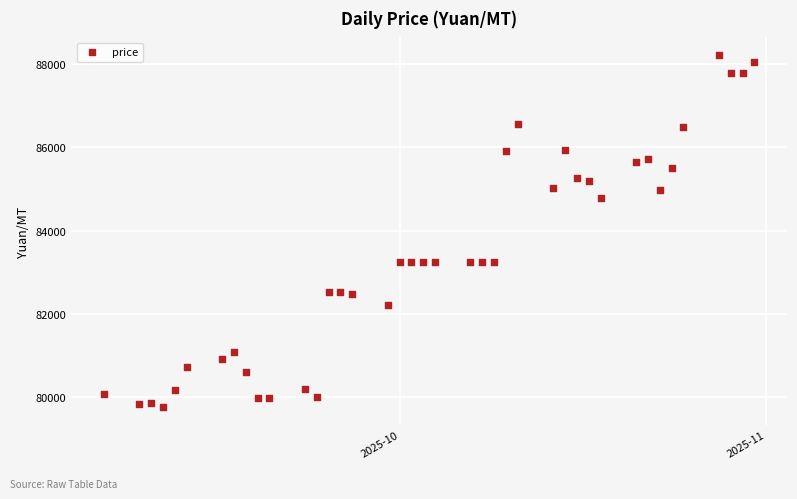

What is the range of X values (max minus min)?

55